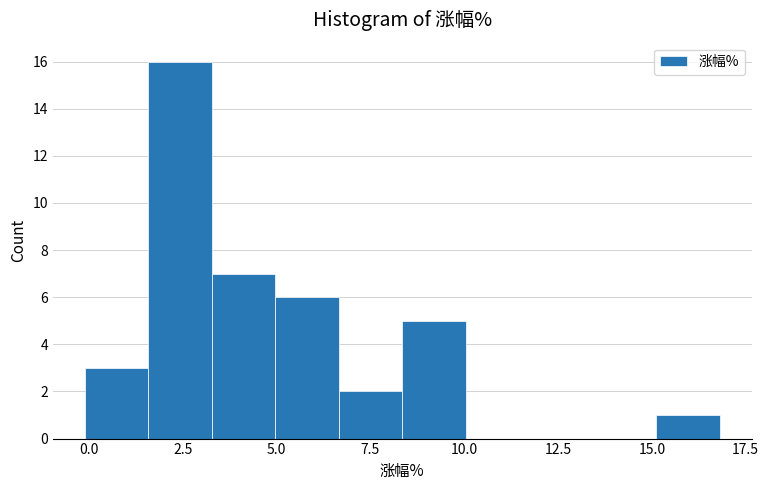

Around what value on the x-axis is the tallest bar? Give the approximate position of its centre, as read against the axis.

2.5